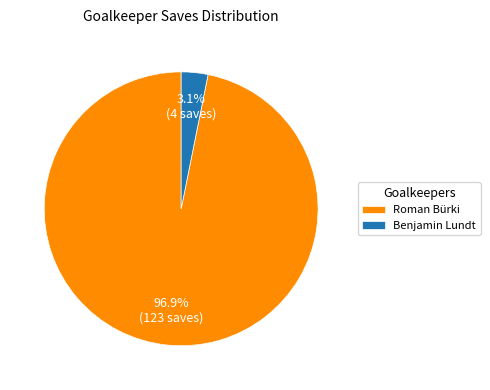

What percentage do Benjamin Lundt and Roman Bürki together represent?

100.0%